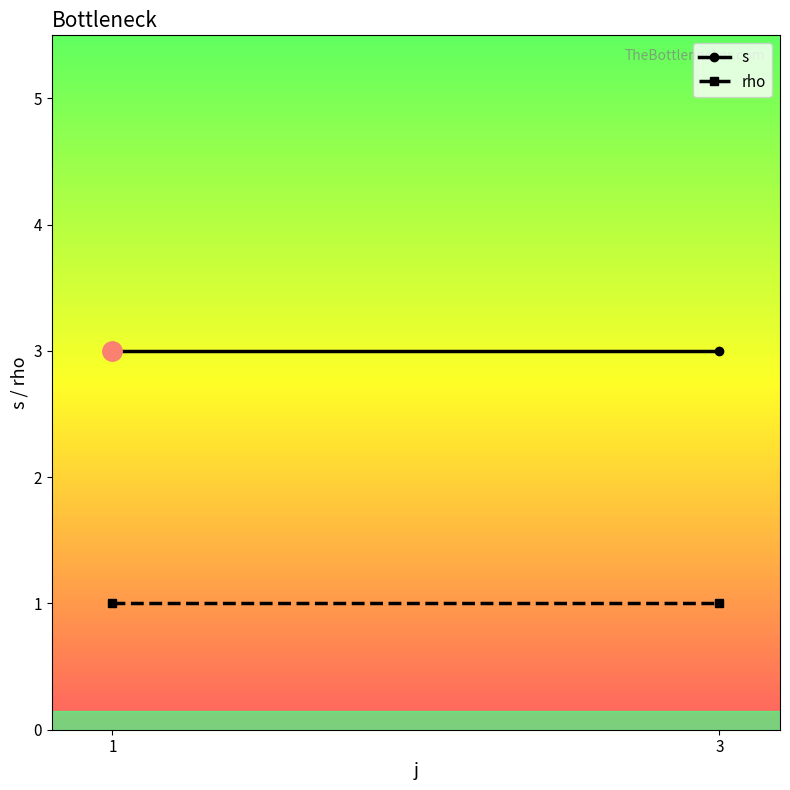

Does the chart have visible grid lines?

No